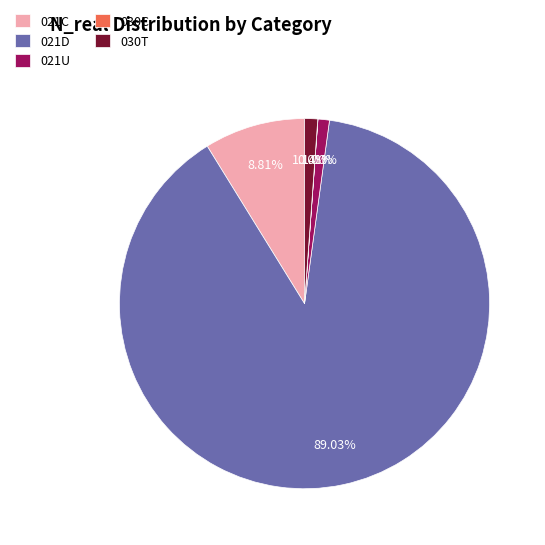

The 030T slice represents 15% of the pie. True or false?

False